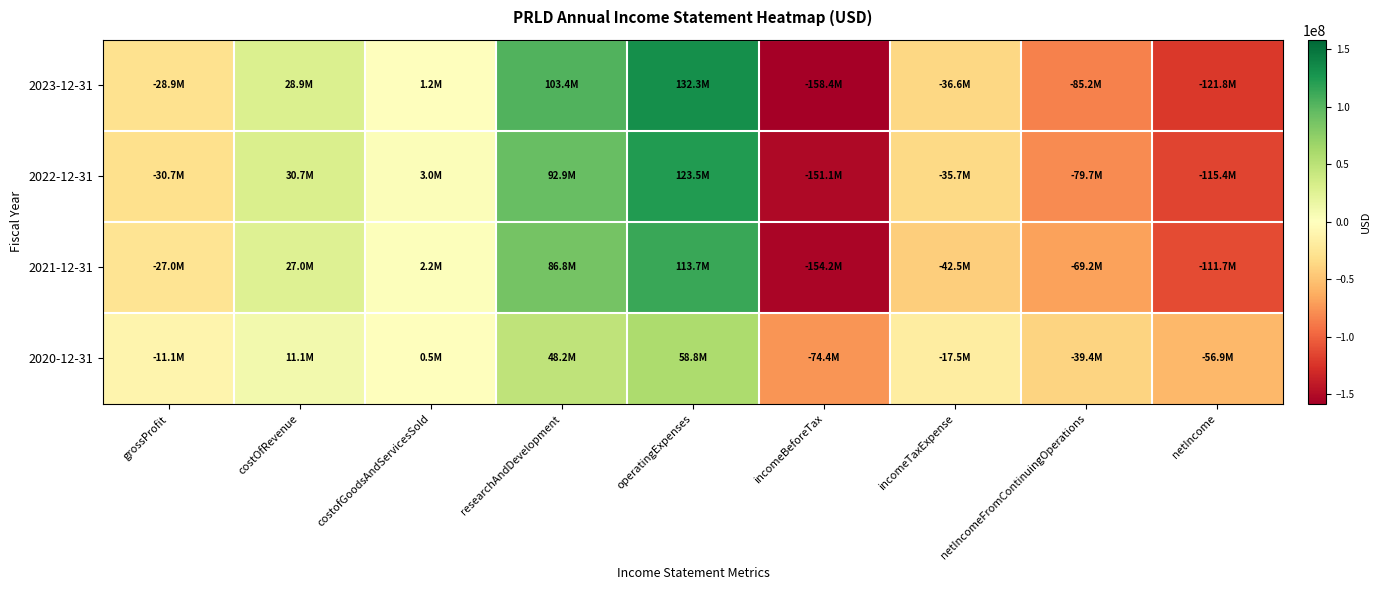

Between costOfRevenue and researchAndDevelopment, which series saw the biggest shift?

2023-12-31